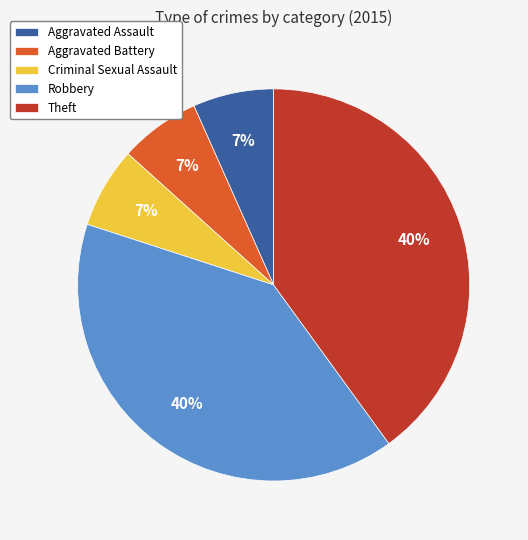

How many segments does this pie chart have?

5